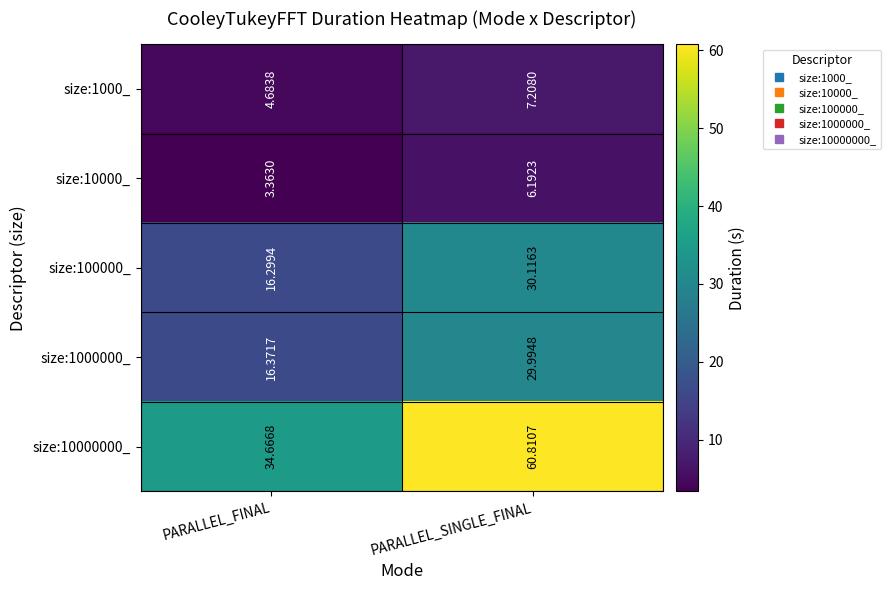

Where is size:10000000_ nearest to the value 47?

PARALLEL_FINAL